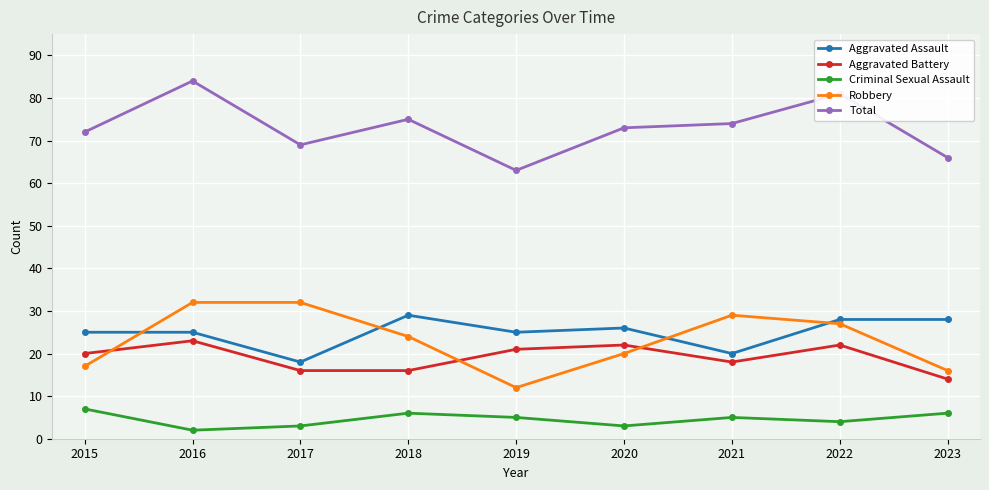

True or false: Total has more than 1 points higher than both neighbors.

True